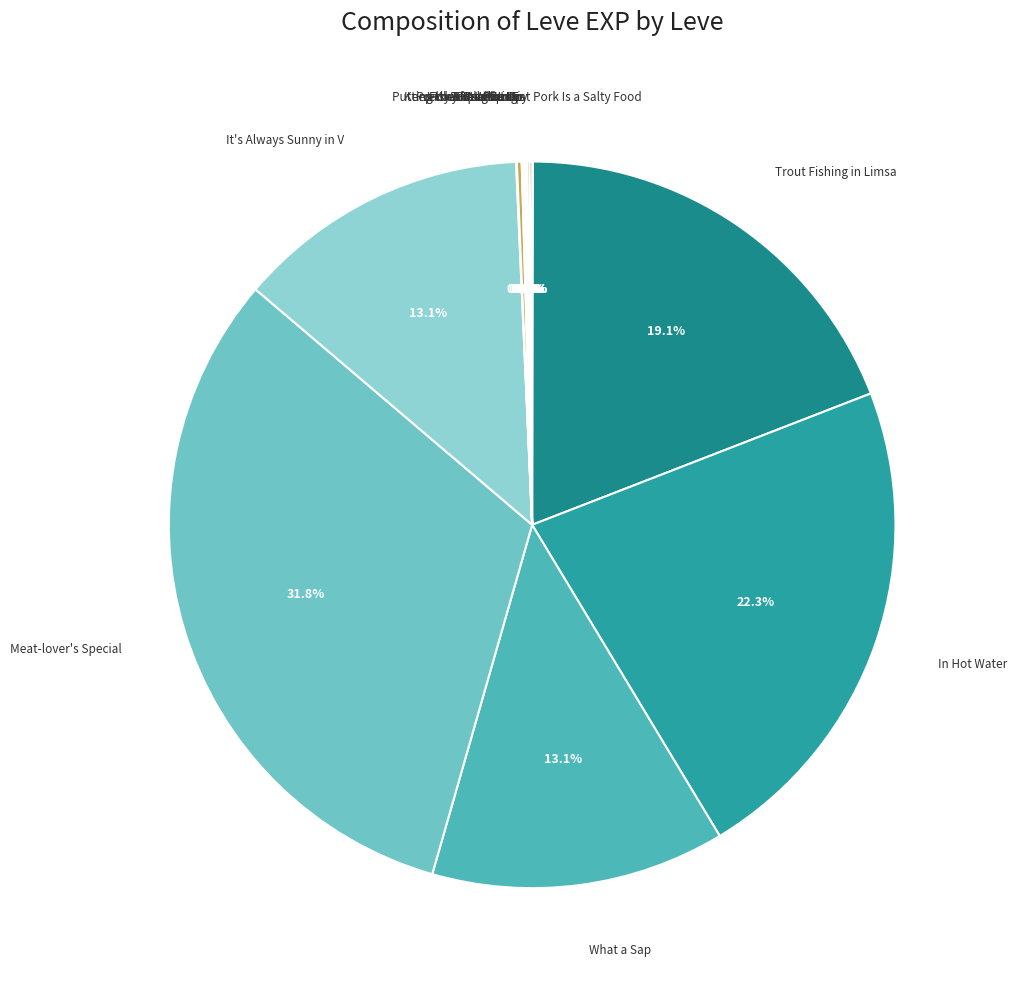

Which slice is the smallest?

Pork Is a Salty Food